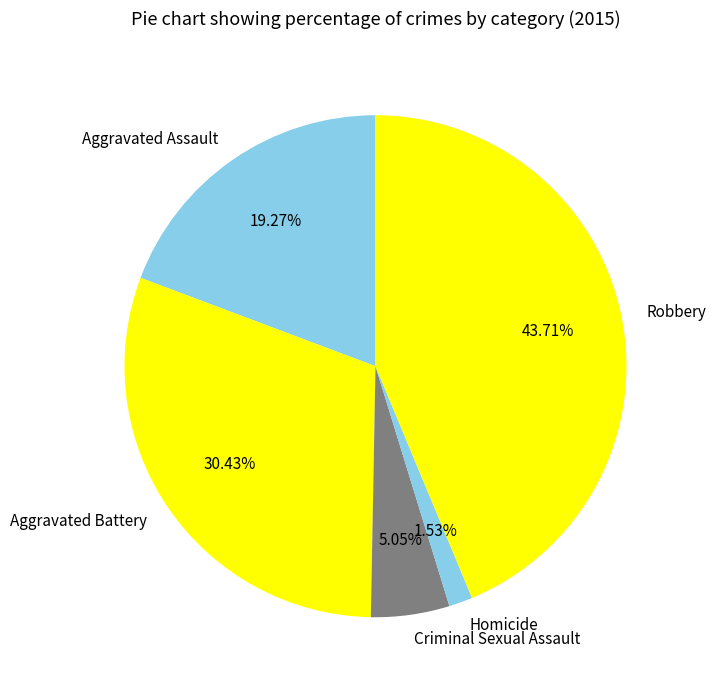

Is it true that Aggravated Assault is 32% of the pie?

False